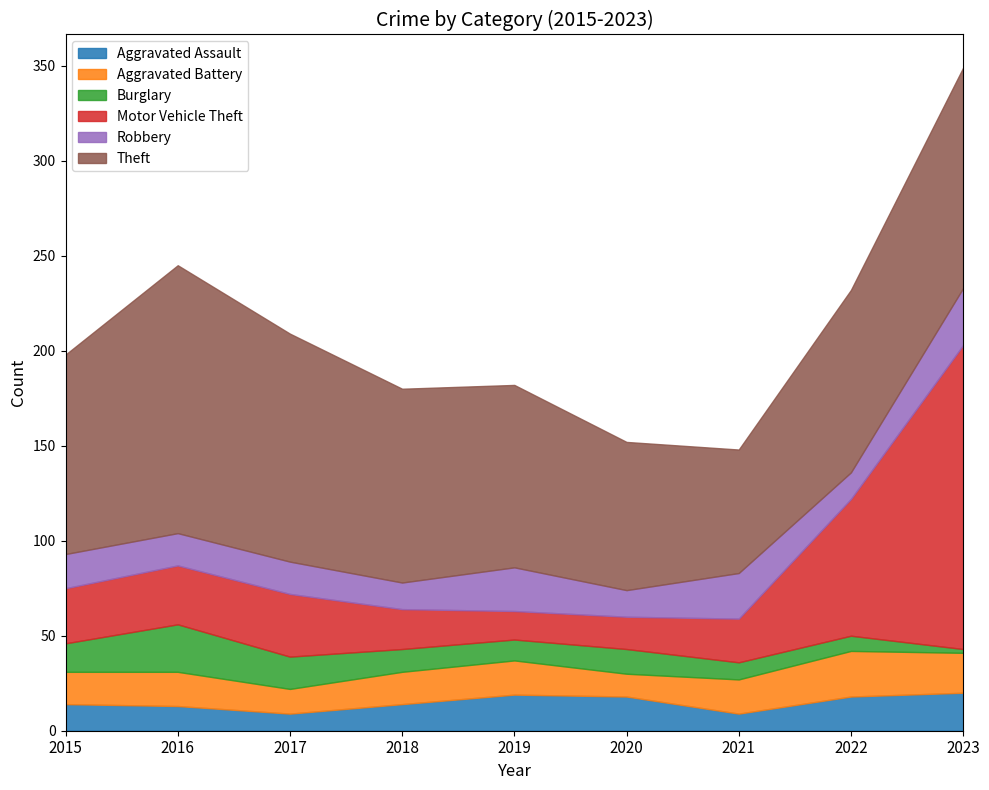

Does the chart have visible grid lines?

No